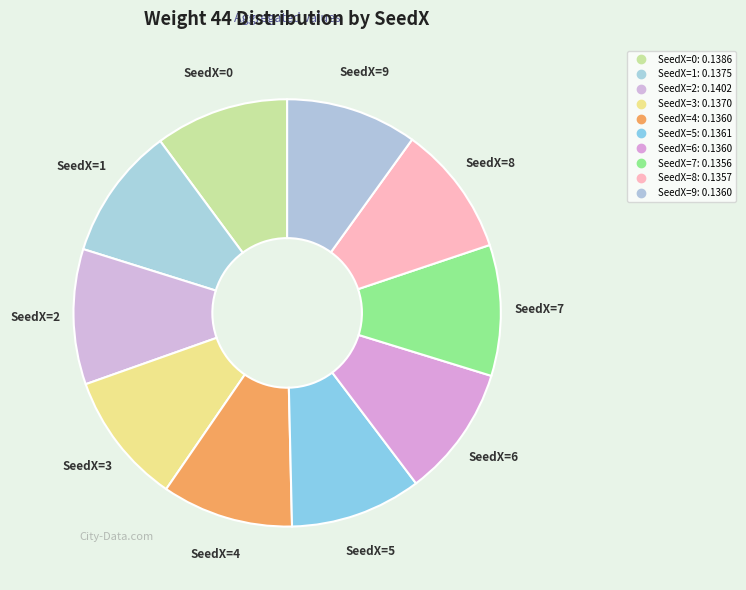

To the nearest percent, what portion does SeedX=1 represent?

10%